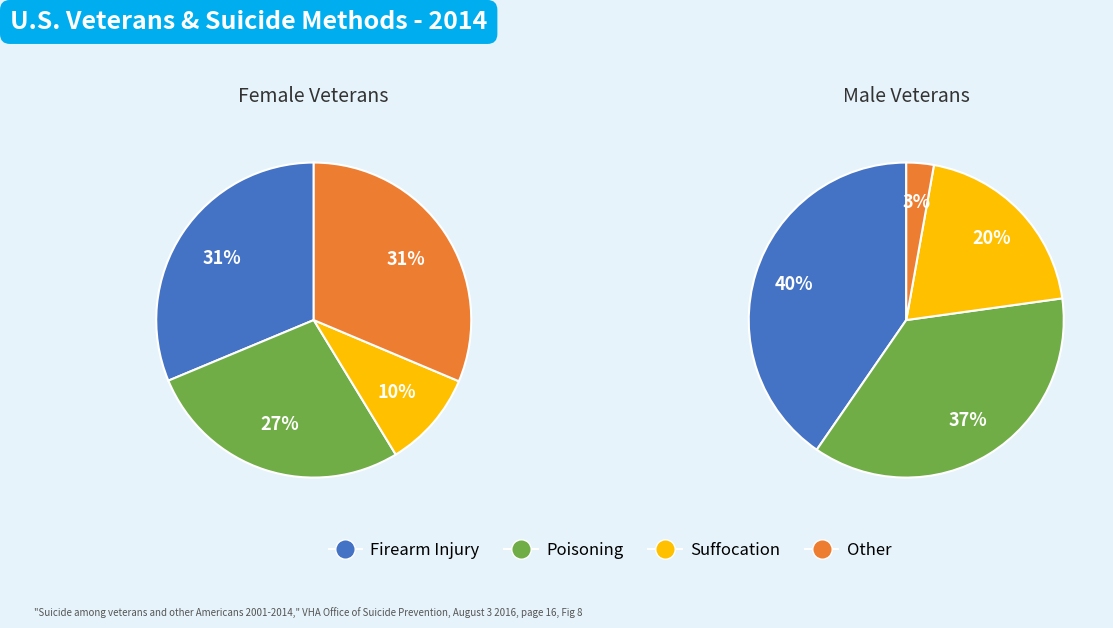

Does 8 represent more than half of the total?

No